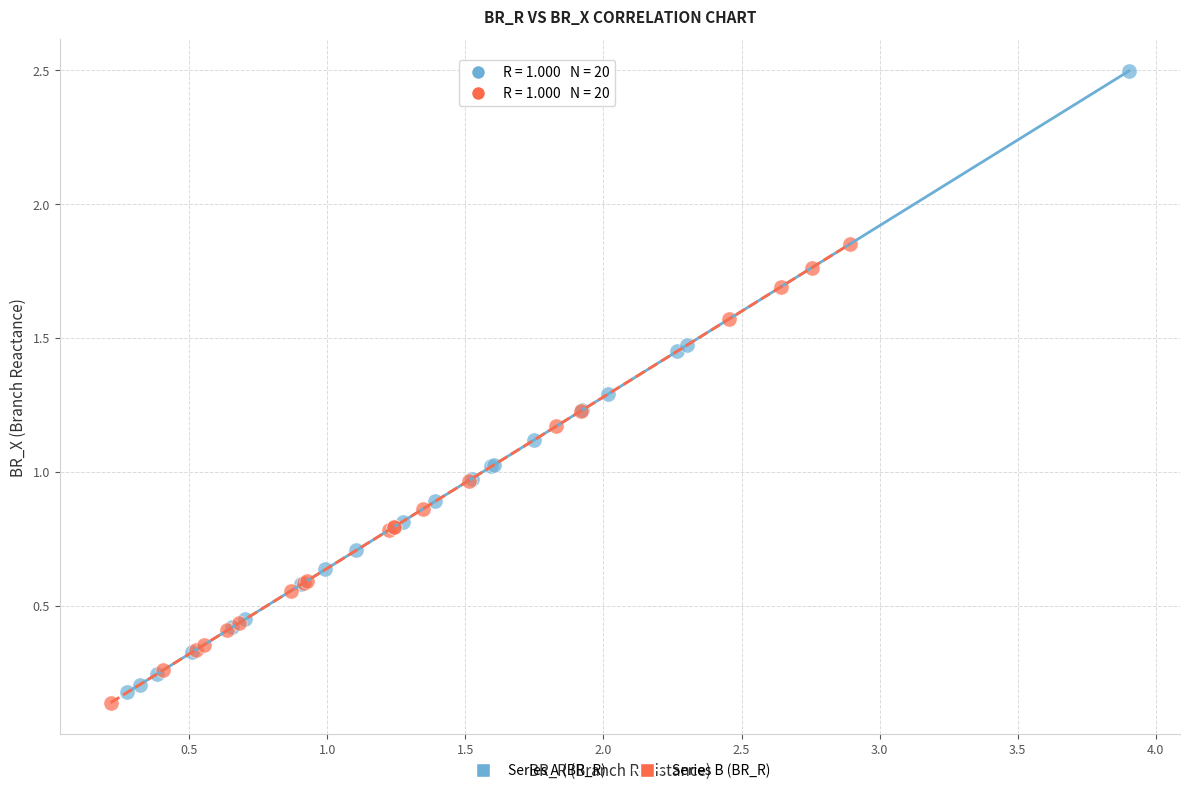

Which series has the largest Y range (max minus min)?

Series A (BR_R)